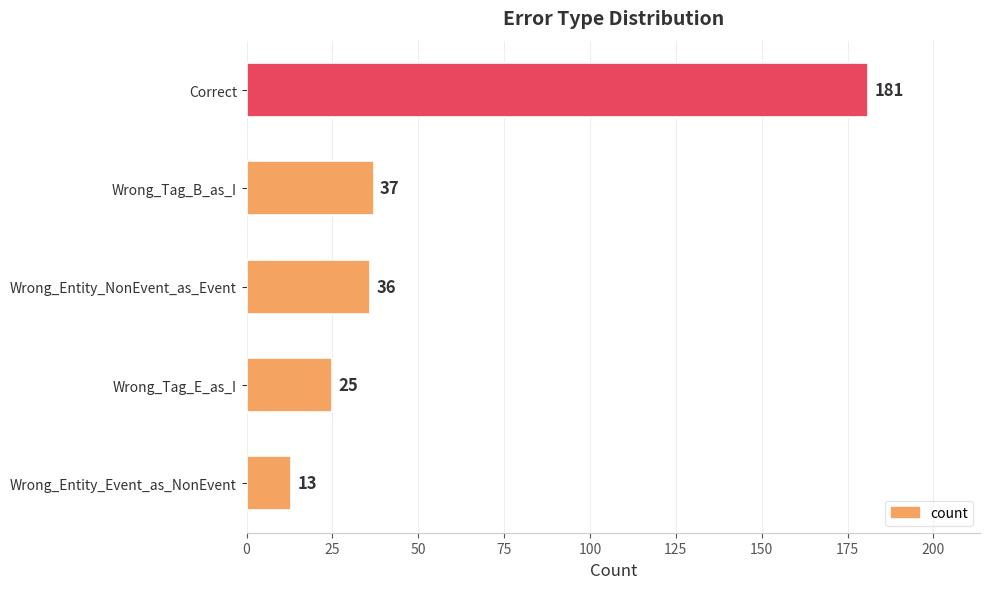

The value at Wrong_Tag_E_as_I is 25. True or false?

True